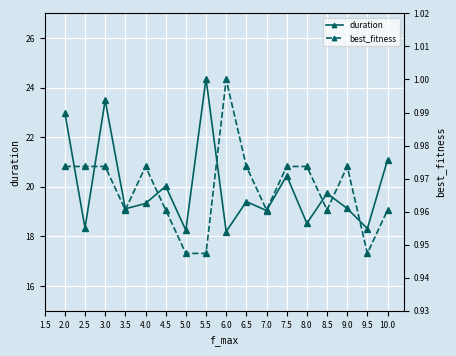

What is the difference between the maximum and second lowest values in the duration series?

6.1